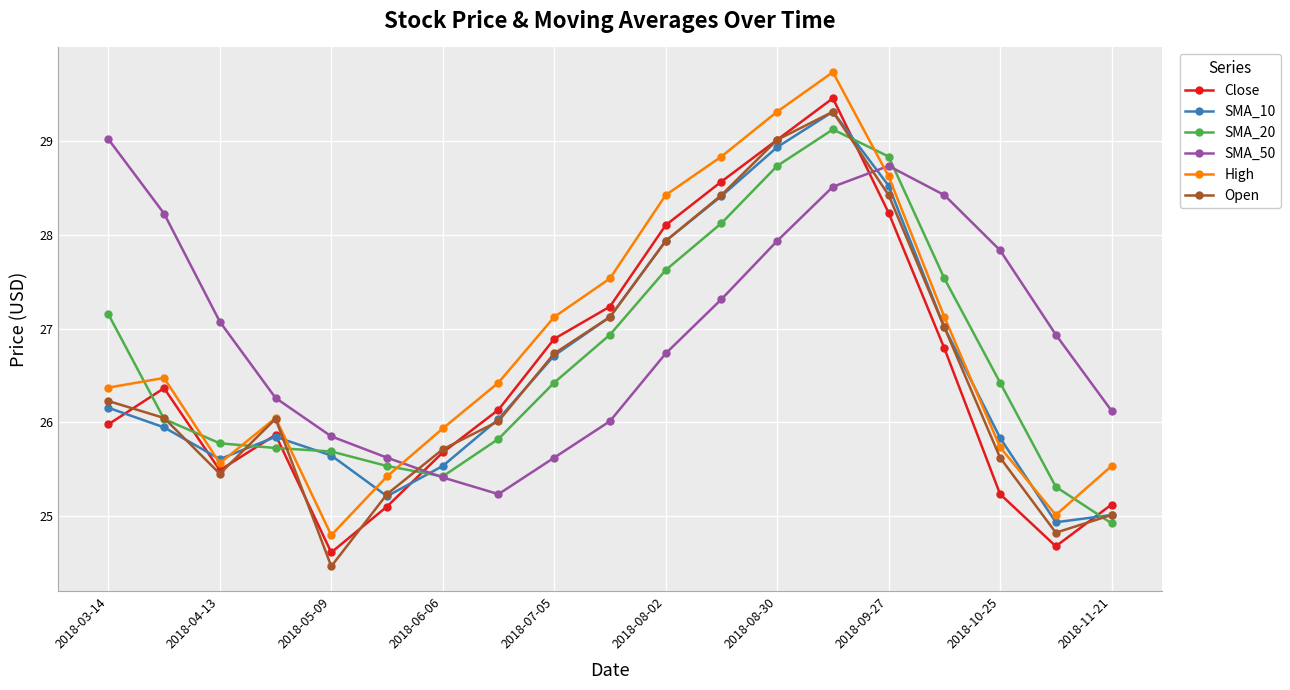

True or false: Close has more than 1 interior local peaks.

True